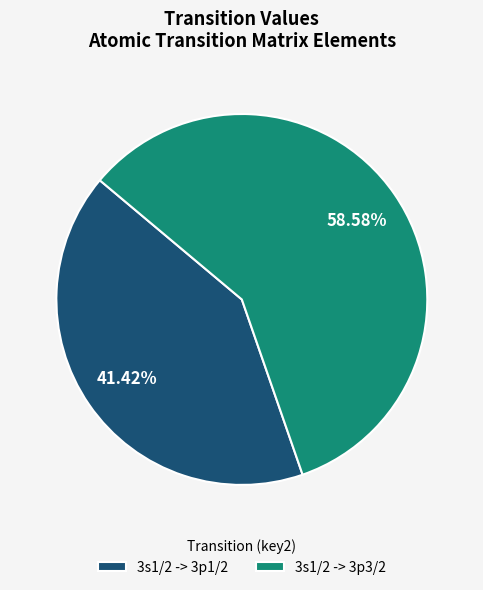

Approximately how many times larger is the value at 3s1/2 -> 3p3/2 compared to 3s1/2 -> 3p1/2?

1.4